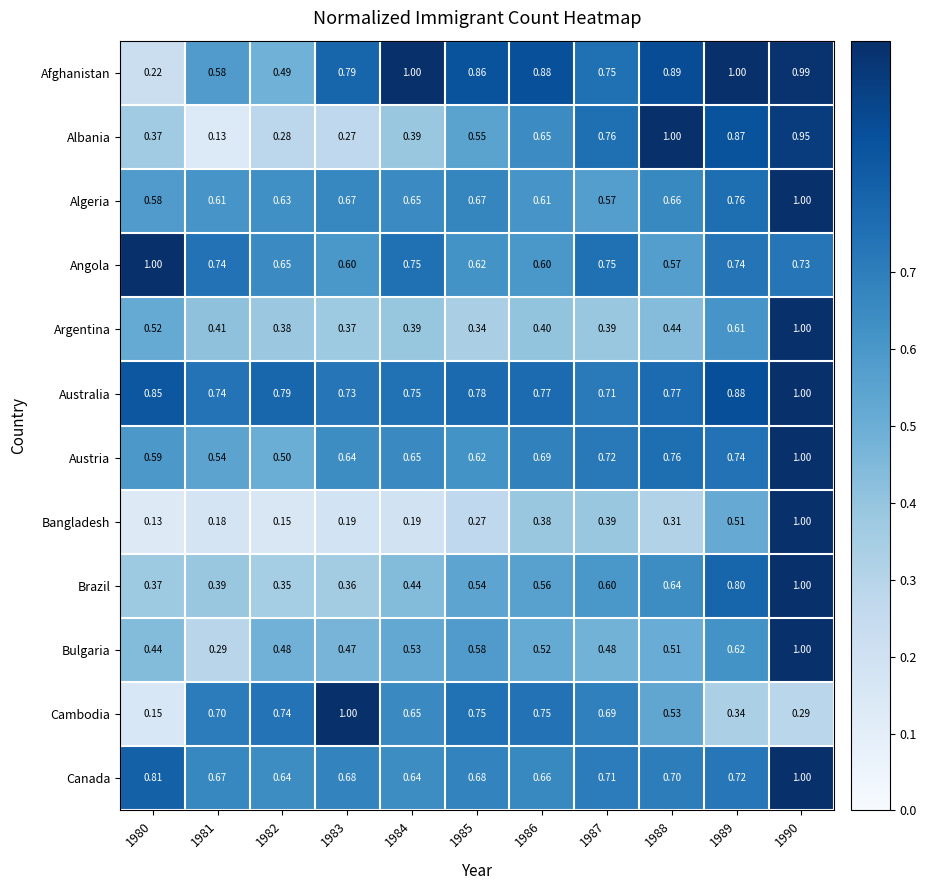

Between 1984 and 1985, which series saw the biggest shift?

Albania